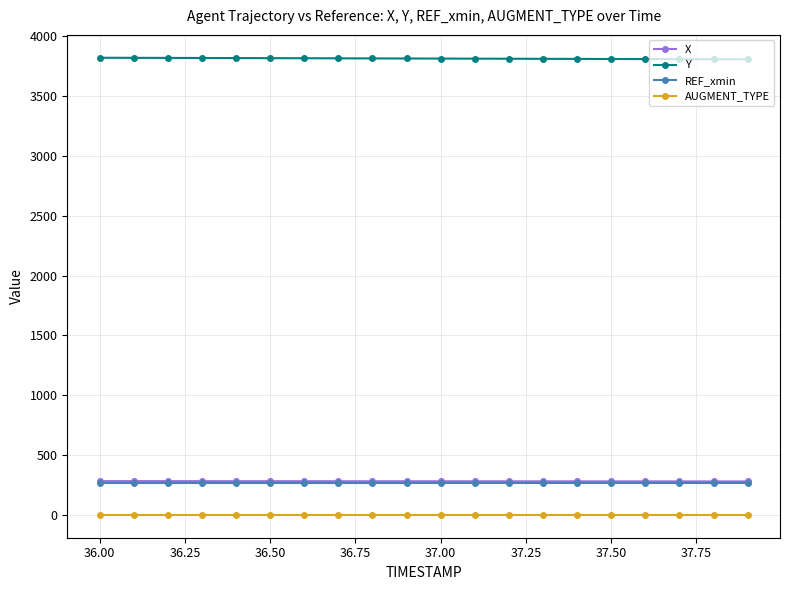

Which series has the largest total across all categories?

Y